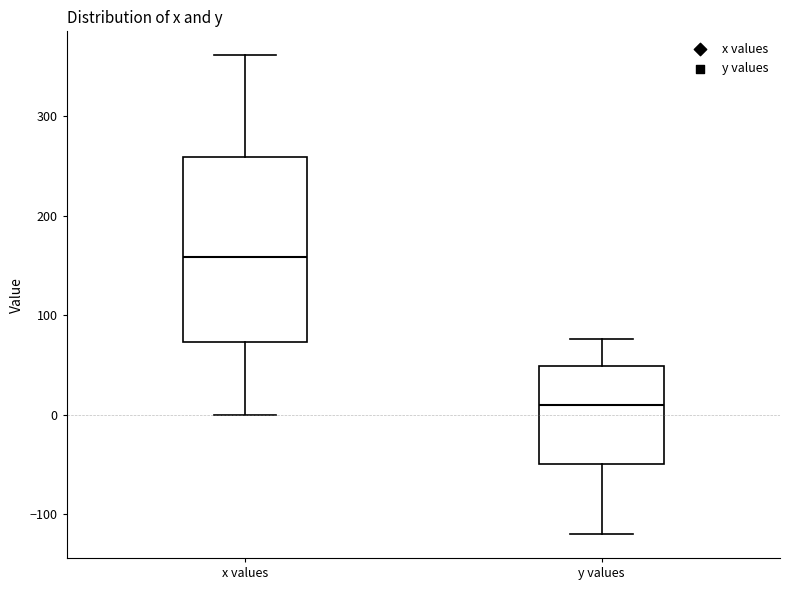

Which box's median line is the highest?

x values